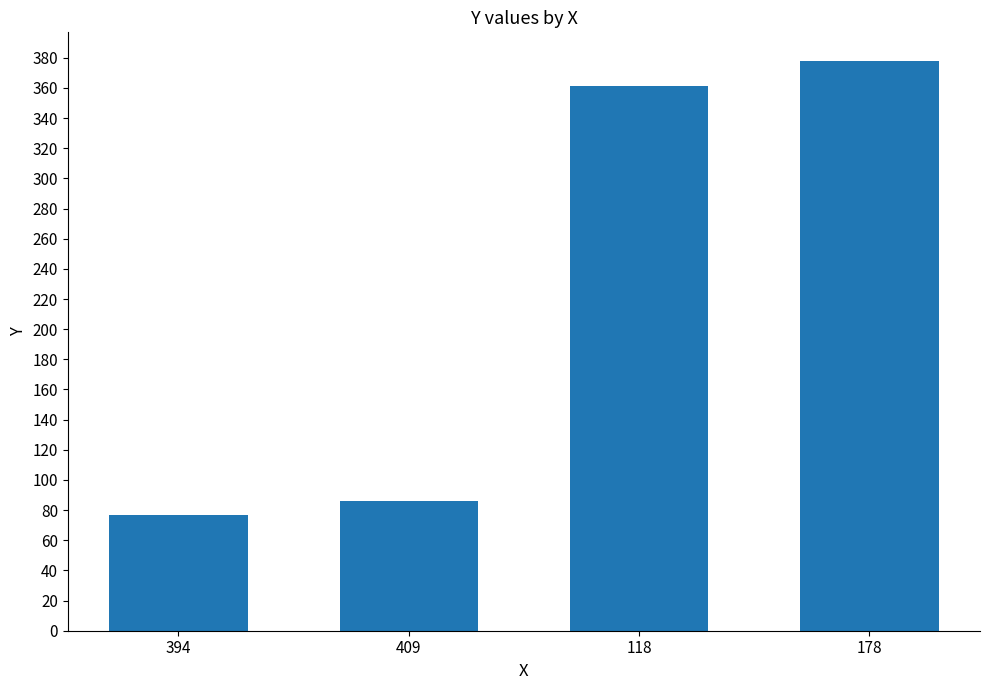

How many series are shown in this chart?

1